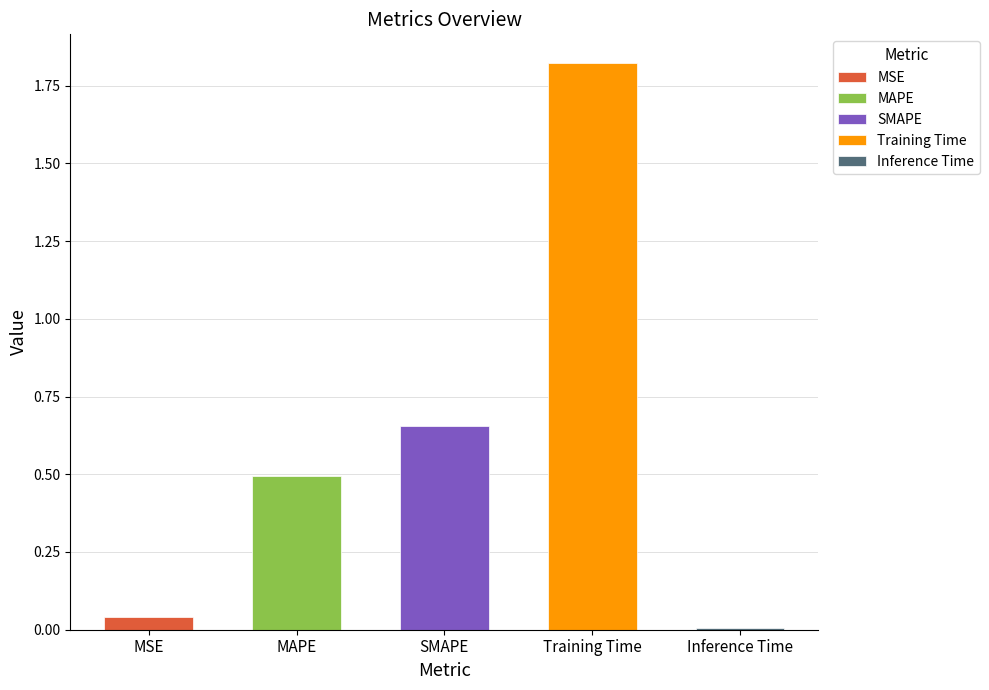

Is it true that the value at MAPE is 0.5?

True